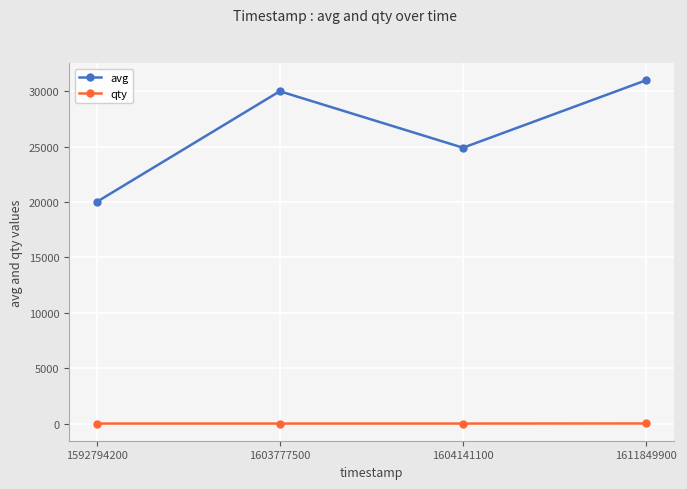

True or false: avg has more than 2 interior local peaks.

False